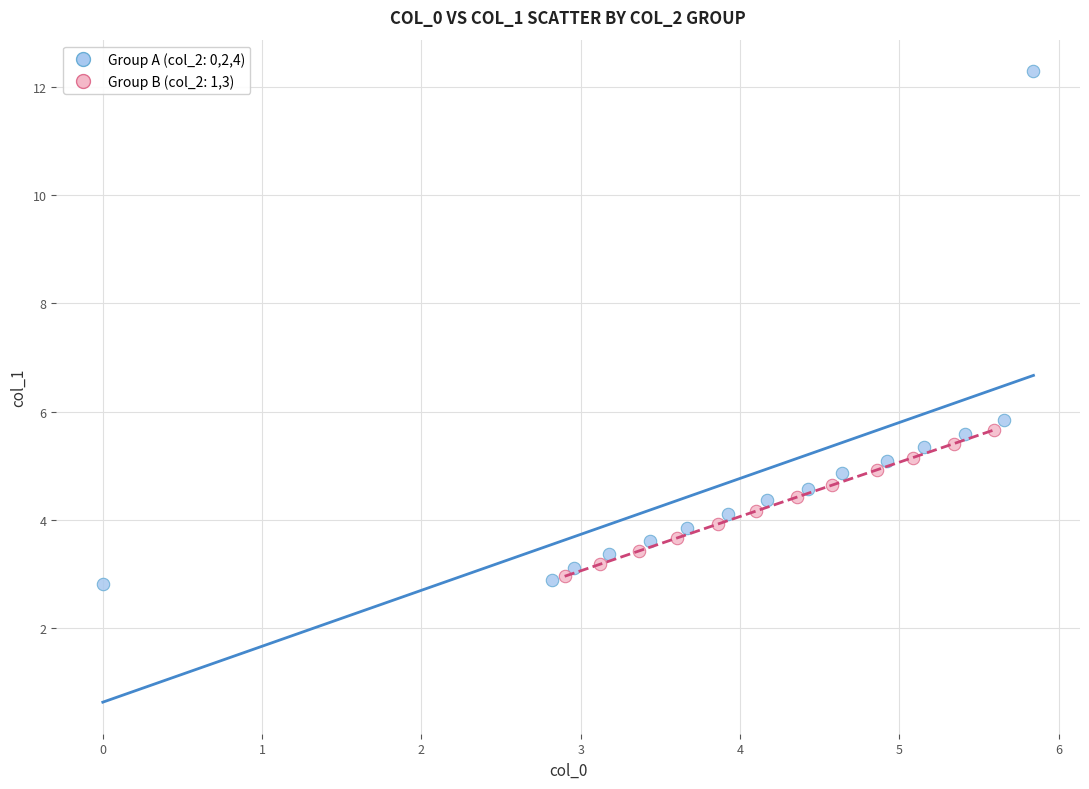

Which series has the largest Y range (max minus min)?

Group A (col_2: 0,2,4)